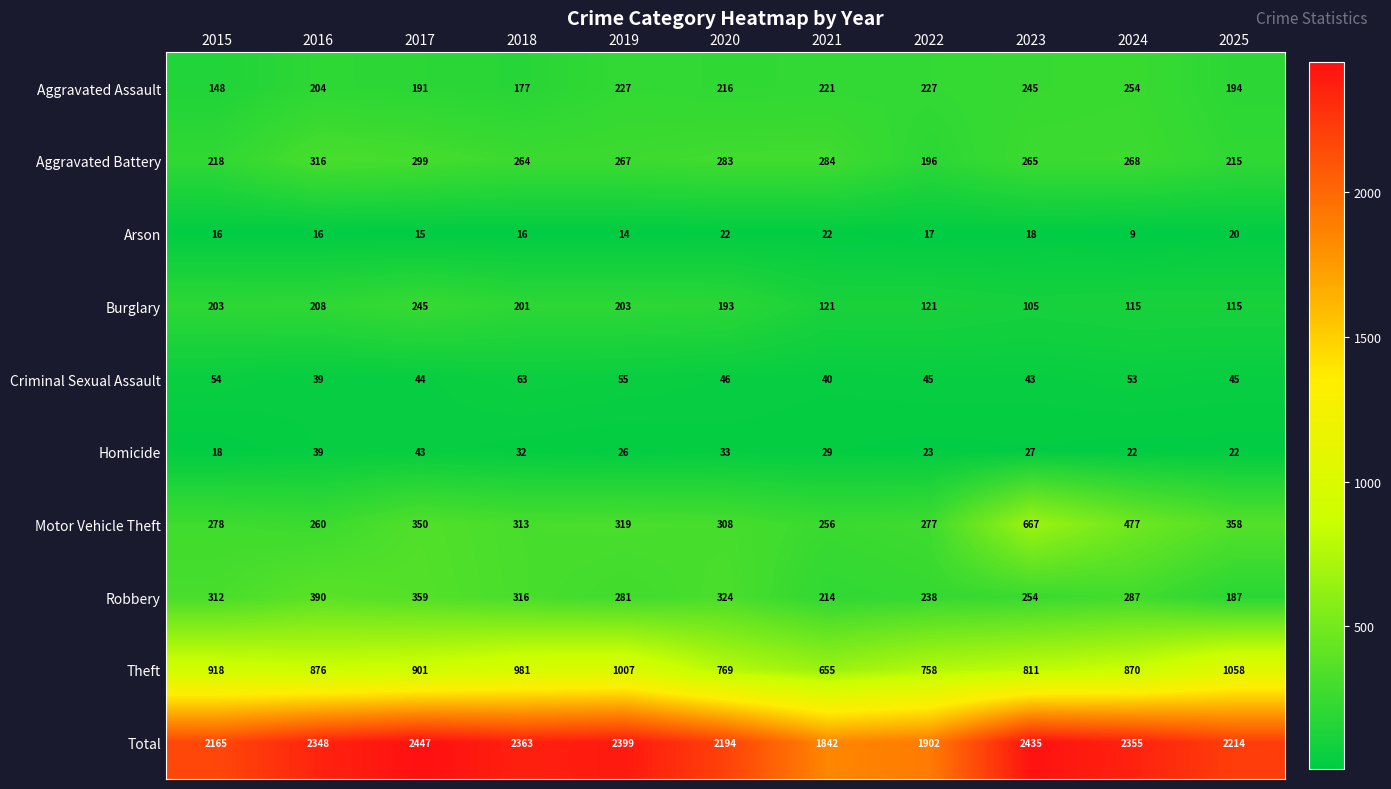

How many series are shown in this chart?

10